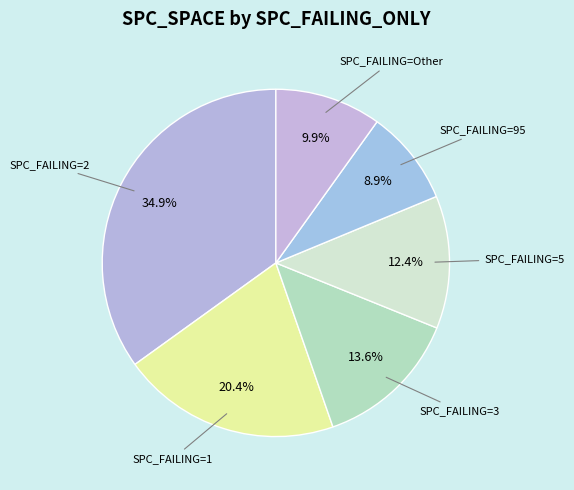

Combined, do SPC_FAILING=3 and SPC_FAILING=5 account for over 50%?

No